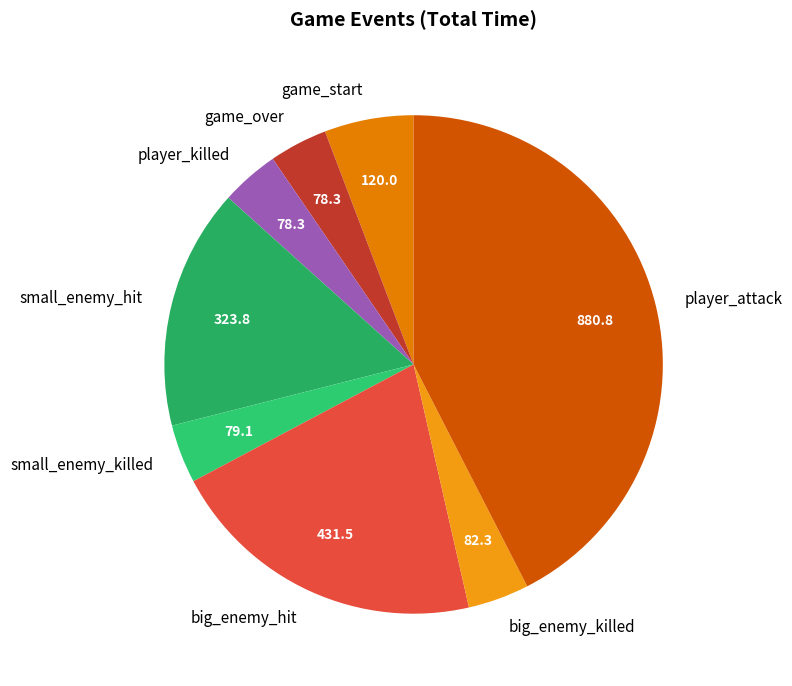

Which slice is the largest?

player_attack